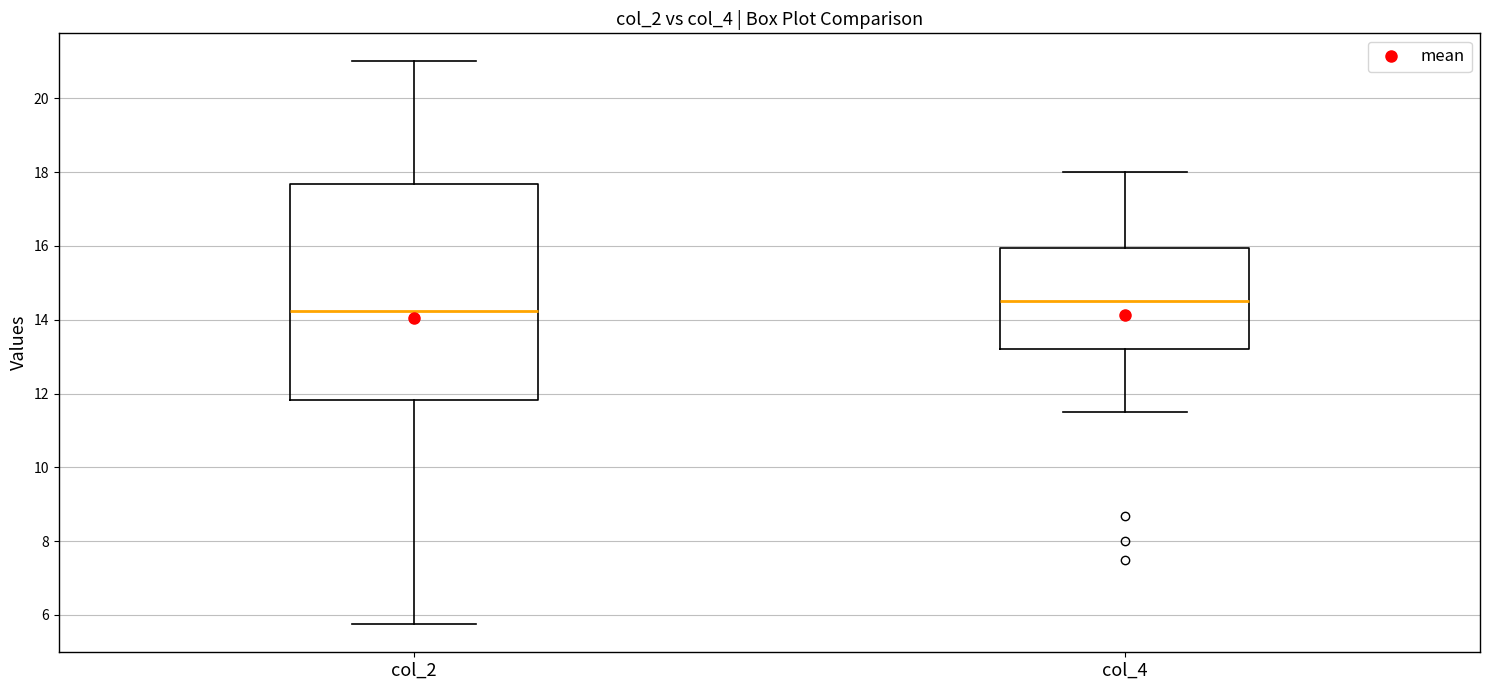

Which box has the highest median line?

col_4